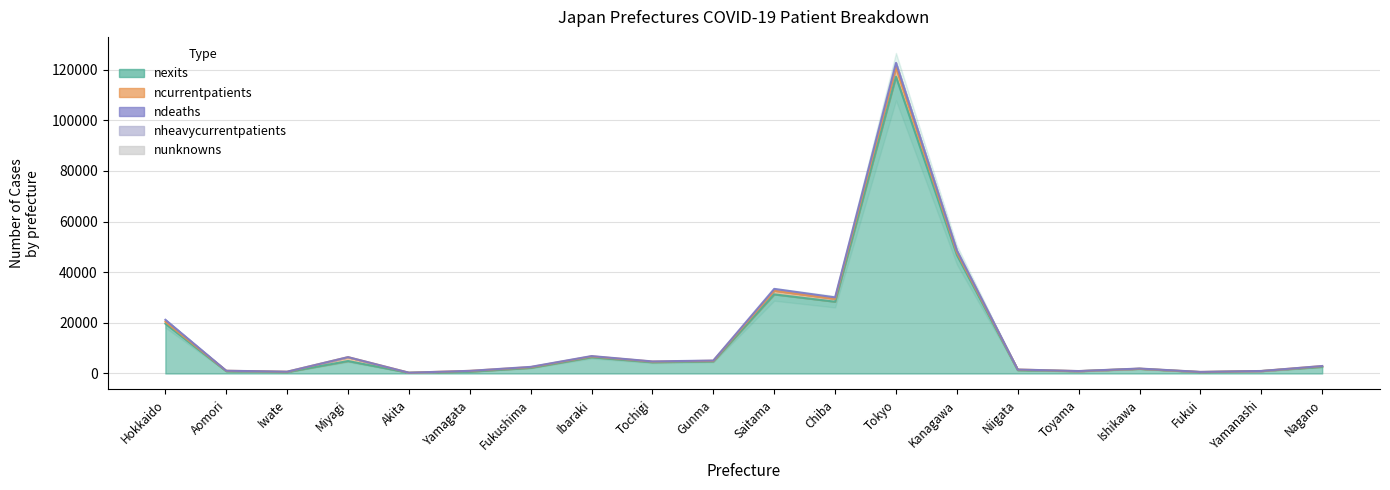

The value of nexits at Tokyo is 33563. True or false?

False